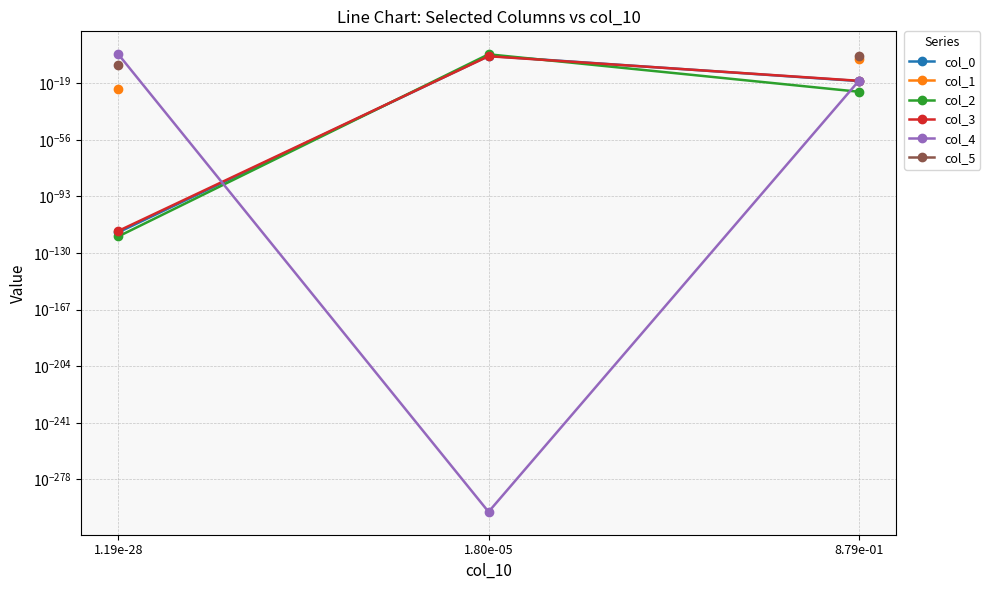

True or false: col_5 has a value of 0.2 at 8.79e-01.

False